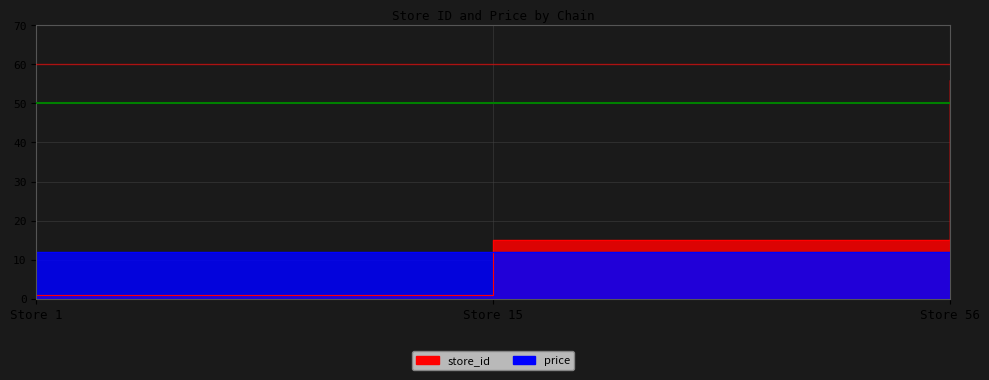

What is the sum of all values?

72